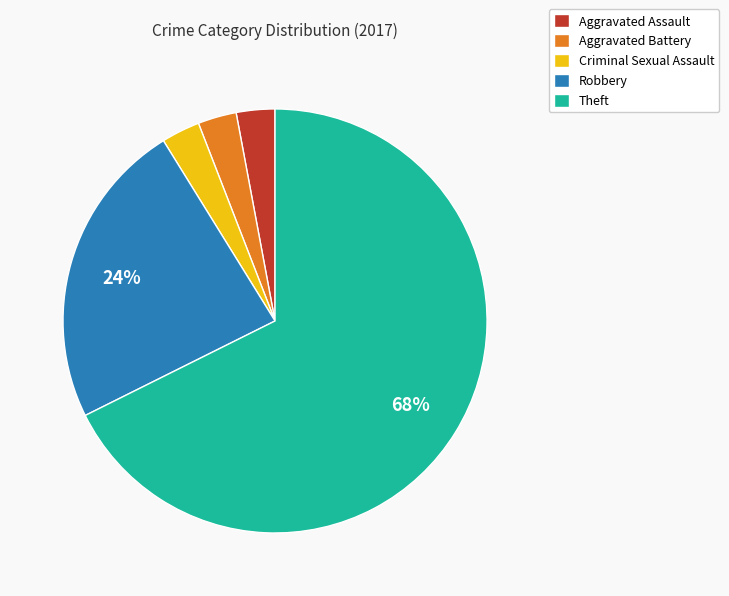

To the nearest percent, what is the combined percentage of Criminal Sexual Assault and Aggravated Assault?

6%